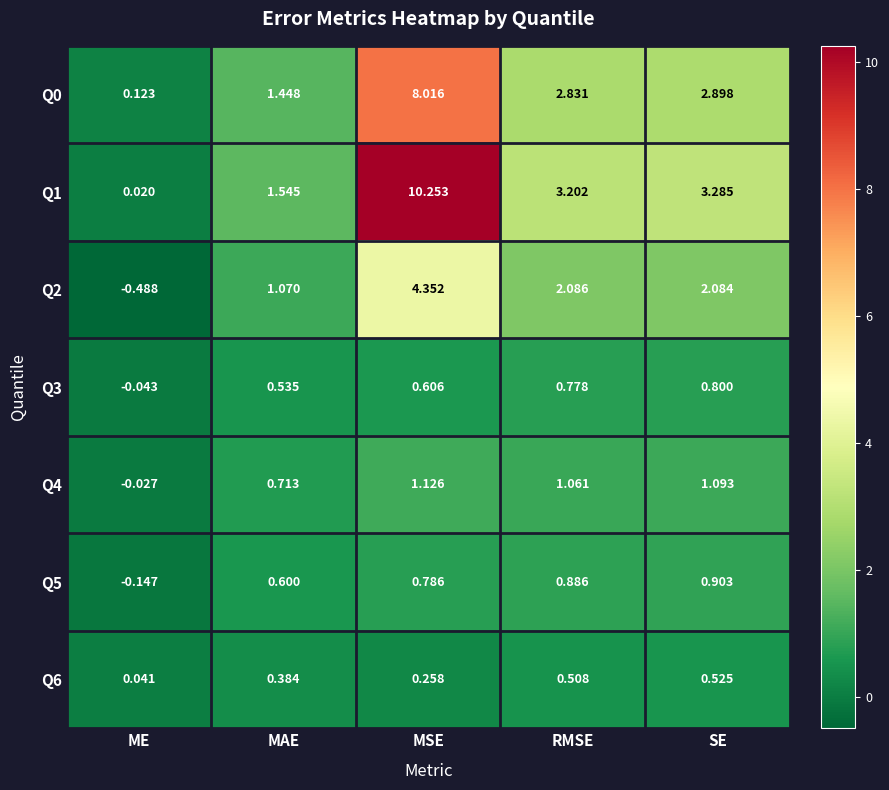

At which label is Q3 closest to 0?

ME